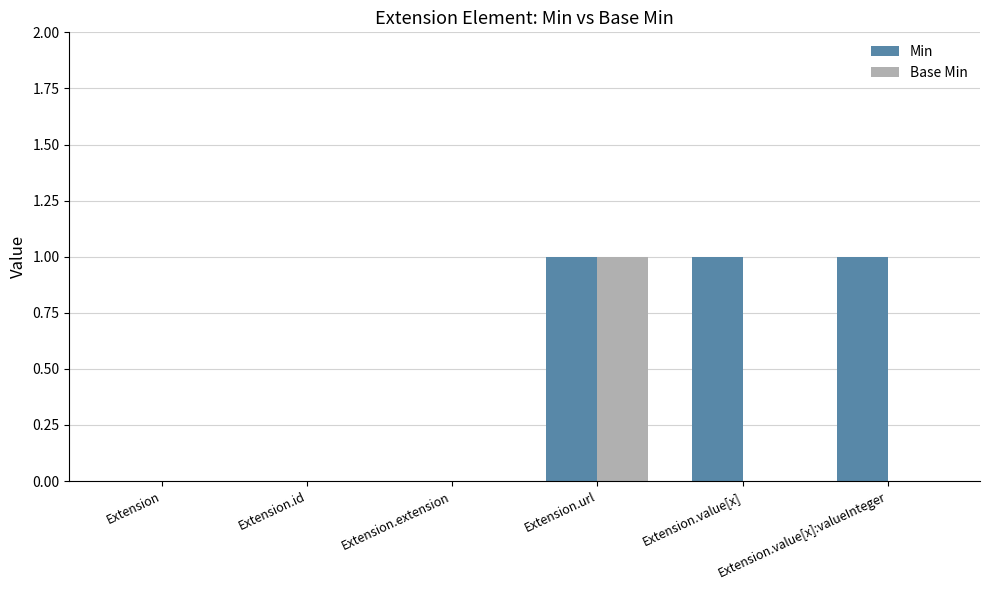

Is it true that Base Min equals 0 at Extension.extension?

True